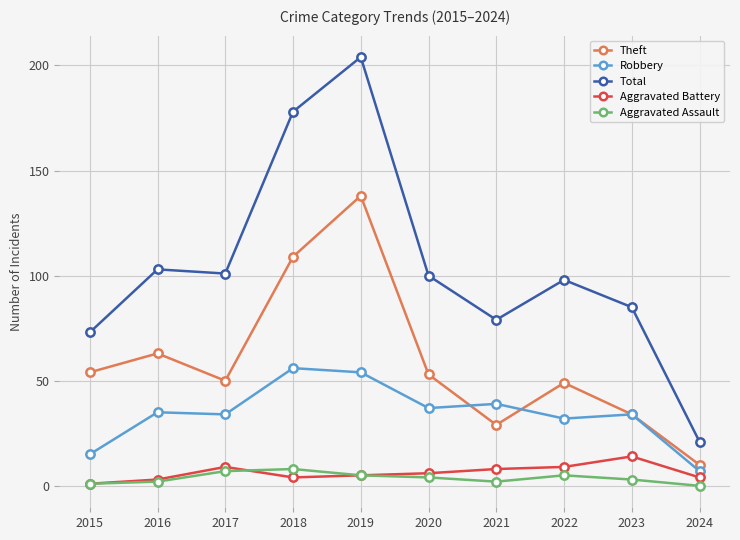

Which series has the largest range (max minus min)?

Total